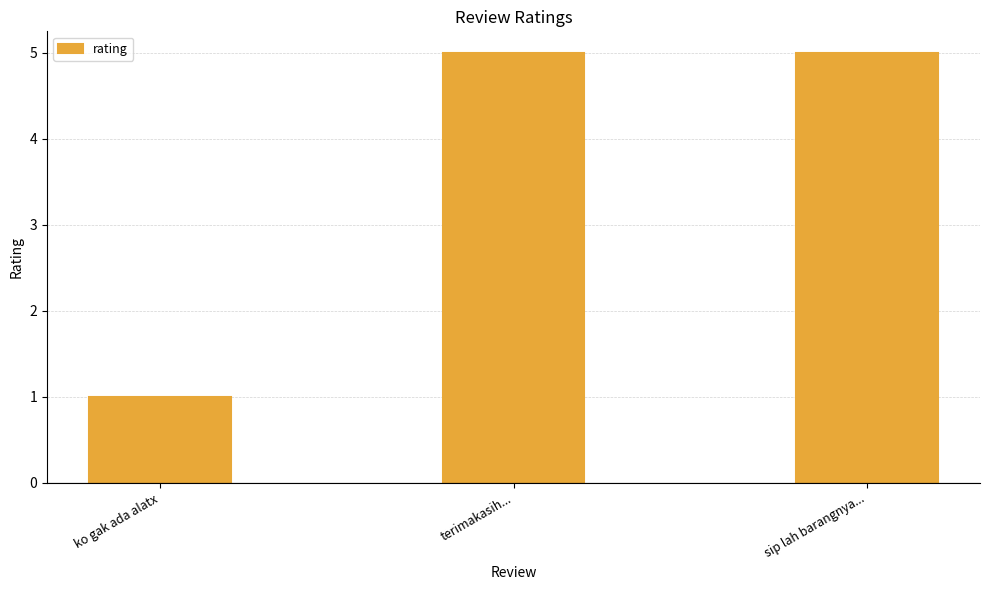

Reading right to left, transcribe all the data shown in this chart.

sip lah barangnya...=5	terimakasih...=5	ko gak ada alatx=1